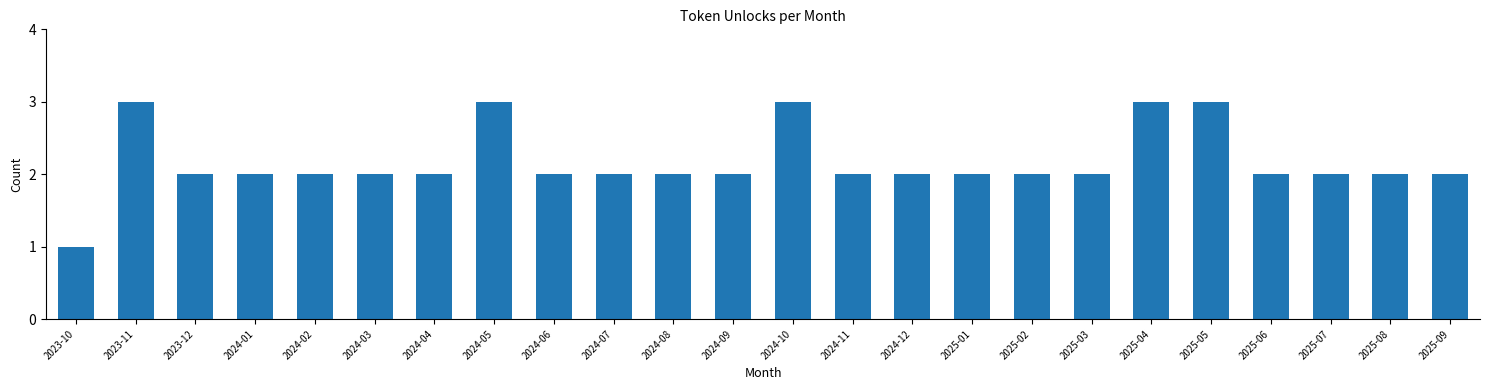

Reading left to right, list all the values displayed in this chart.

2023-10=1	2023-11=3	2023-12=2	2024-01=2	2024-02=2	2024-03=2	2024-04=2	2024-05=3	2024-06=2	2024-07=2	2024-08=2	2024-09=2	2024-10=3	2024-11=2	2024-12=2	2025-01=2	2025-02=2	2025-03=2	2025-04=3	2025-05=3	2025-06=2	2025-07=2	2025-08=2	2025-09=2